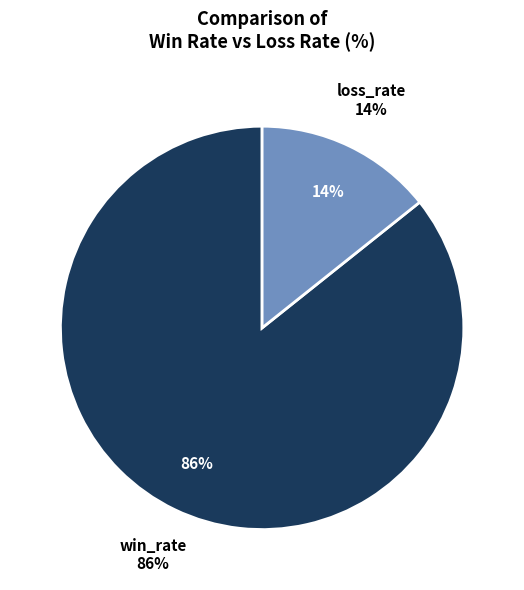

Combined, what portion of the pie is loss_rate and win_rate?

100.0%